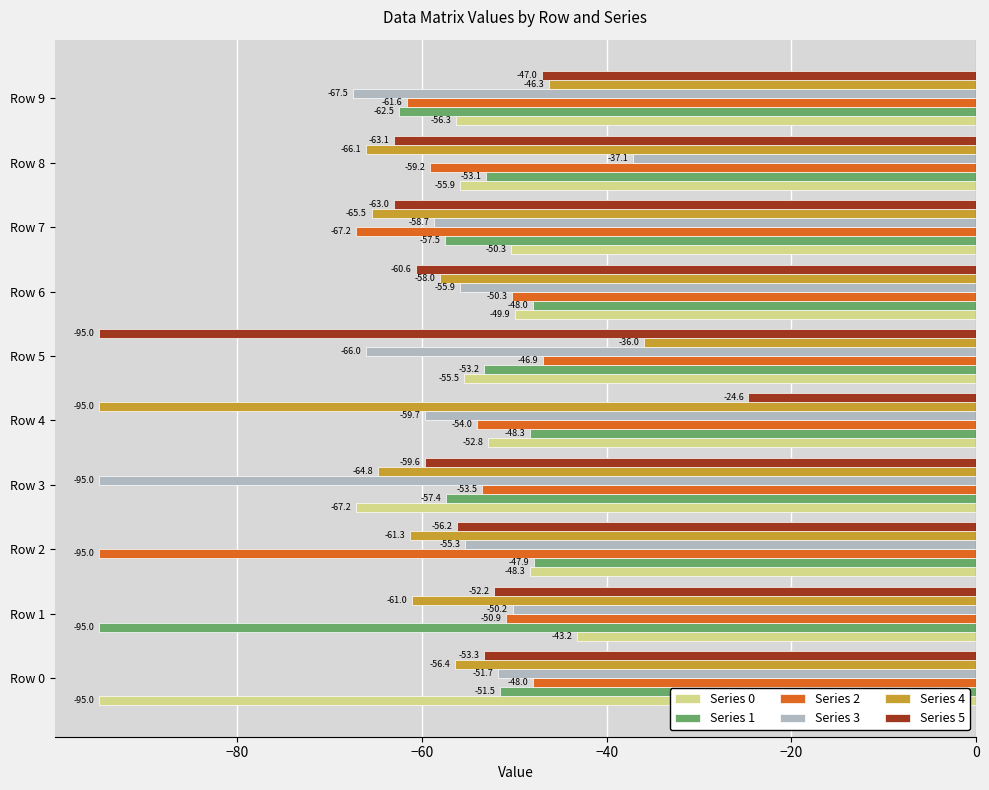

Which series has the largest range (max minus min)?

Series 5